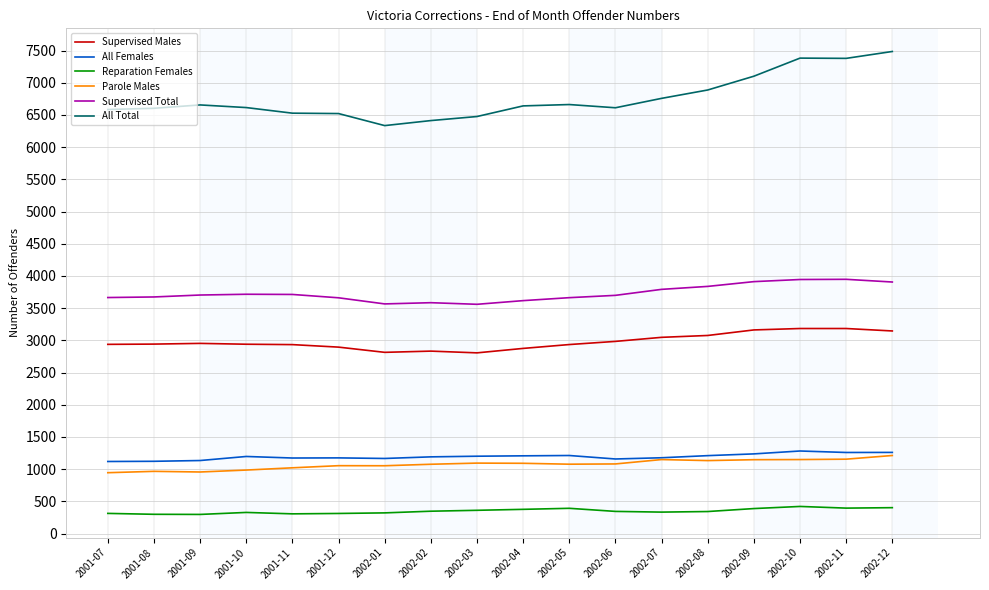

How many series are shown in this chart?

6